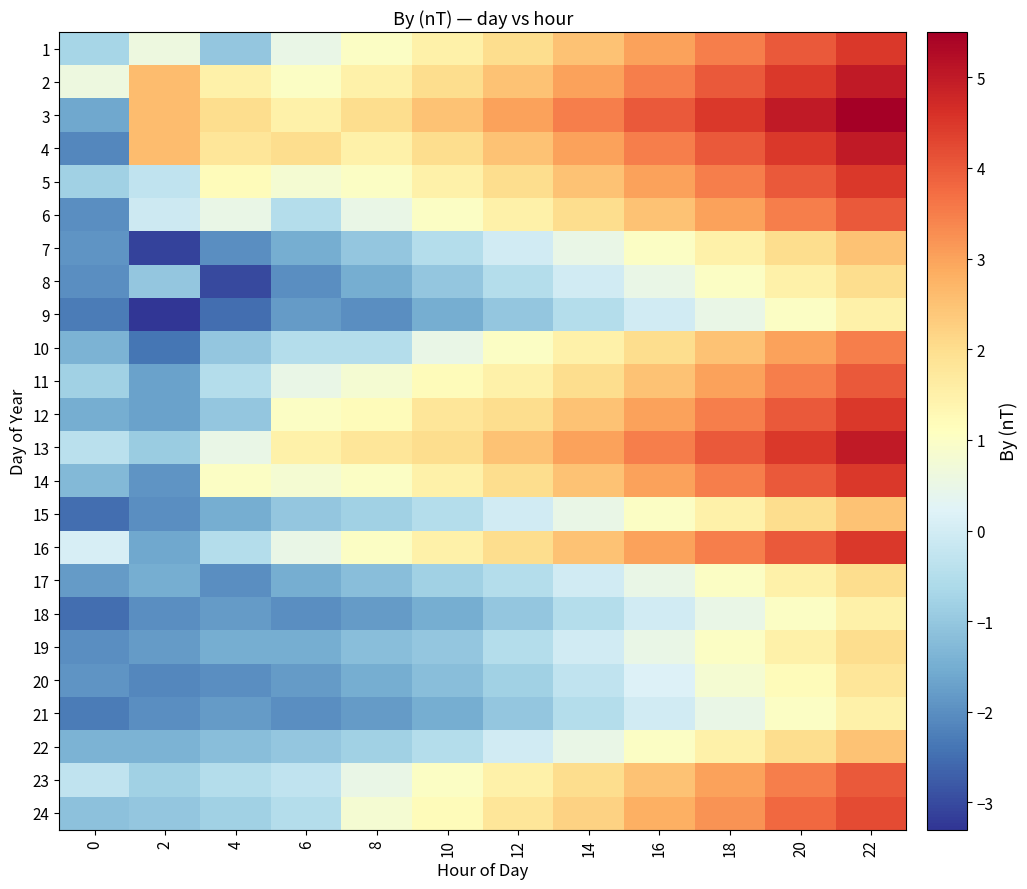

Reading left to right, what are all the values shown in this chart?

1: 0=-0.7	2=0.6	4=-1.0	6=0.5	8=1.0	10=1.5	12=2.0	14=2.5	16=3.0	18=3.5	20=4.0	22=4.5
2: 0=0.6	2=2.6	4=1.5	6=1.0	8=1.5	10=2.0	12=2.5	14=3.0	16=3.5	18=4.0	20=4.5	22=5.0
3: 0=-1.6	2=2.6	4=2.0	6=1.5	8=2.0	10=2.5	12=3.0	14=3.5	16=4.0	18=4.5	20=5.0	22=5.5
4: 0=-2.1	2=2.6	4=1.8	6=2.0	8=1.5	10=2.0	12=2.5	14=3.0	16=3.5	18=4.0	20=4.5	22=5.0
5: 0=-0.8	2=-0.3	4=1.2	6=0.8	8=1.0	10=1.5	12=2.0	14=2.5	16=3.0	18=3.5	20=4.0	22=4.5
6: 0=-2.0	2=-0.1	4=0.5	6=-0.5	8=0.5	10=1.0	12=1.5	14=2.0	16=2.5	18=3.0	20=3.5	22=4.0
7: 0=-1.9	2=-3.1	4=-2.0	6=-1.5	8=-1.0	10=-0.5	12=0.0	14=0.5	16=1.0	18=1.5	20=2.0	22=2.5
8: 0=-2.0	2=-1.0	4=-3.0	6=-2.0	8=-1.5	10=-1.0	12=-0.5	14=0.0	16=0.5	18=1.0	20=1.5	22=2.0
9: 0=-2.3	2=-3.3	4=-2.5	6=-1.8	8=-2.0	10=-1.5	12=-1.0	14=-0.5	16=0.0	18=0.5	20=1.0	22=1.5
10: 0=-1.4	2=-2.4	4=-1.0	6=-0.5	8=-0.5	10=0.5	12=1.0	14=1.5	16=2.0	18=2.5	20=3.0	22=3.5
11: 0=-0.8	2=-1.7	4=-0.5	6=0.5	8=0.8	10=1.2	12=1.5	14=2.0	16=2.5	18=3.0	20=3.5	22=4.0
12: 0=-1.5	2=-1.7	4=-1.0	6=1.0	8=1.2	10=1.8	12=2.0	14=2.5	16=3.0	18=3.5	20=4.0	22=4.5
13: 0=-0.4	2=-0.9	4=0.5	6=1.5	8=1.8	10=2.0	12=2.5	14=3.0	16=3.5	18=4.0	20=4.5	22=5.0
14: 0=-1.3	2=-1.9	4=1.0	6=0.8	8=1.0	10=1.5	12=2.0	14=2.5	16=3.0	18=3.5	20=4.0	22=4.5
15: 0=-2.5	2=-2.0	4=-1.5	6=-1.0	8=-0.8	10=-0.5	12=0.0	14=0.5	16=1.0	18=1.5	20=2.0	22=2.5
16: 0=0.1	2=-1.6	4=-0.5	6=0.5	8=1.0	10=1.5	12=2.0	14=2.5	16=3.0	18=3.5	20=4.0	22=4.5
17: 0=-1.8	2=-1.5	4=-2.0	6=-1.5	8=-1.2	10=-0.8	12=-0.5	14=0.0	16=0.5	18=1.0	20=1.5	22=2.0
18: 0=-2.5	2=-2.0	4=-1.8	6=-2.0	8=-1.8	10=-1.5	12=-1.0	14=-0.5	16=0.0	18=0.5	20=1.0	22=1.5
19: 0=-2.0	2=-1.8	4=-1.5	6=-1.5	8=-1.2	10=-1.0	12=-0.5	14=0.0	16=0.5	18=1.0	20=1.5	22=2.0
20: 0=-1.9	2=-2.1	4=-2.0	6=-1.8	8=-1.5	10=-1.2	12=-0.8	14=-0.3	16=0.2	18=0.8	20=1.2	22=1.8
21: 0=-2.3	2=-2.0	4=-1.8	6=-2.0	8=-1.8	10=-1.5	12=-1.0	14=-0.5	16=0.0	18=0.5	20=1.0	22=1.5
22: 0=-1.4	2=-1.4	4=-1.2	6=-1.0	8=-0.8	10=-0.5	12=0.0	14=0.5	16=1.0	18=1.5	20=2.0	22=2.5
23: 0=-0.3	2=-0.8	4=-0.5	6=-0.3	8=0.5	10=1.0	12=1.5	14=2.0	16=2.5	18=3.0	20=3.5	22=4.0
24: 0=-1.1	2=-1.0	4=-0.8	6=-0.5	8=0.8	10=1.2	12=1.8	14=2.2	16=2.8	18=3.2	20=3.8	22=4.2